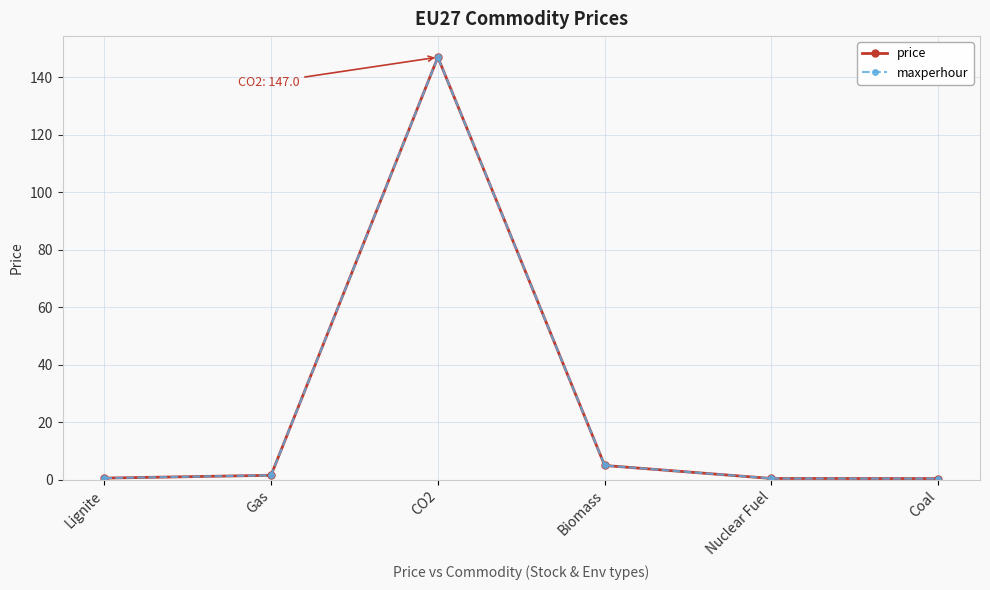

At which category is the sum across all series the highest?

CO2